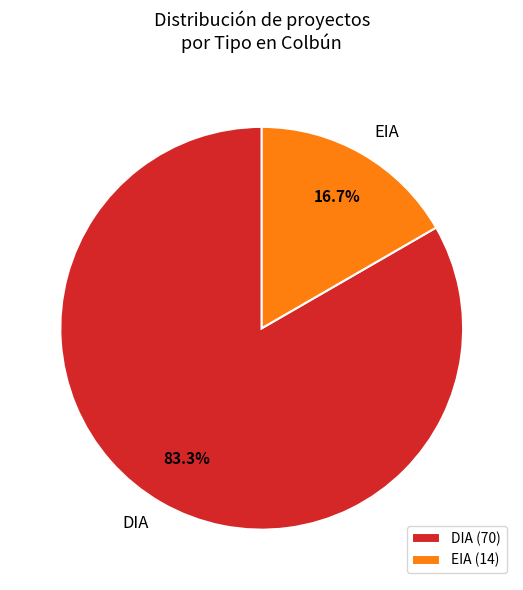

Which has a higher value, DIA or EIA?

DIA